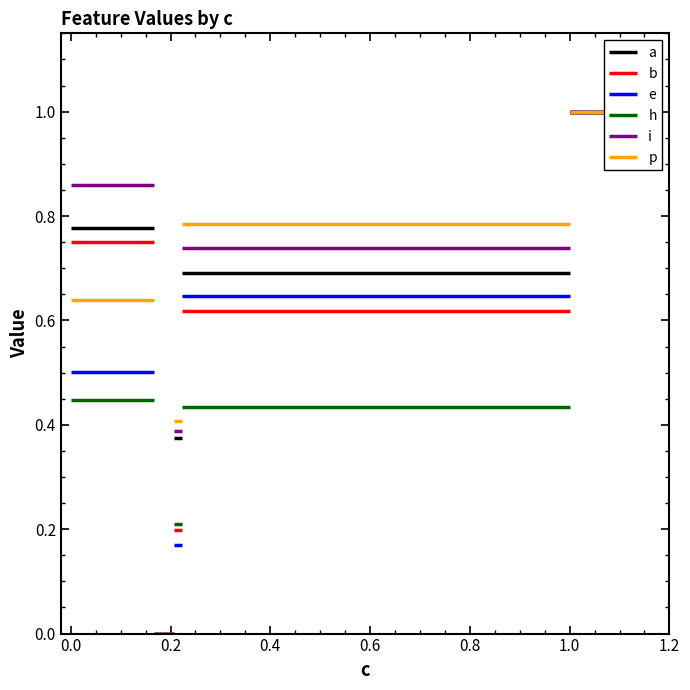

Where is the first local minimum for p?

0.16712164436200716